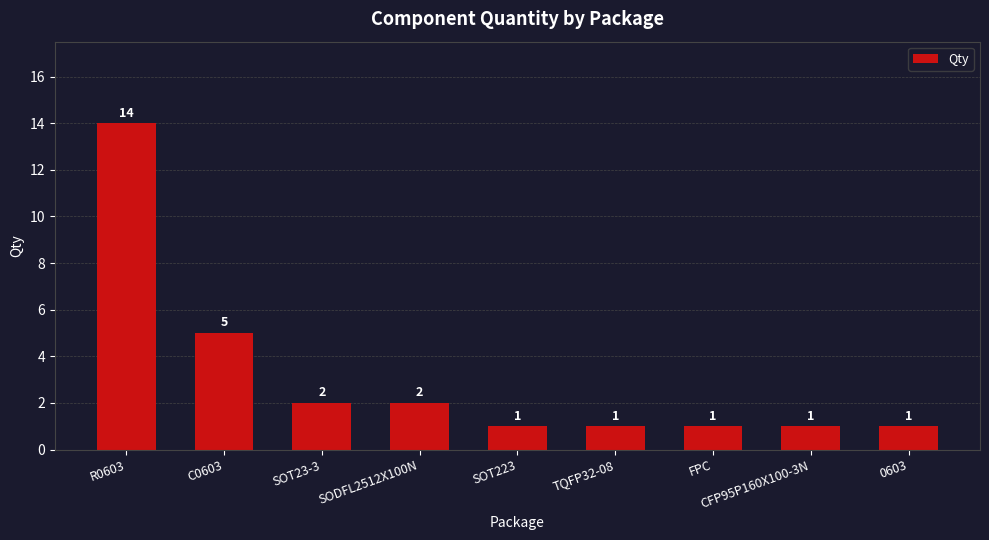

What is the change in value from C0603 to FPC?

-4